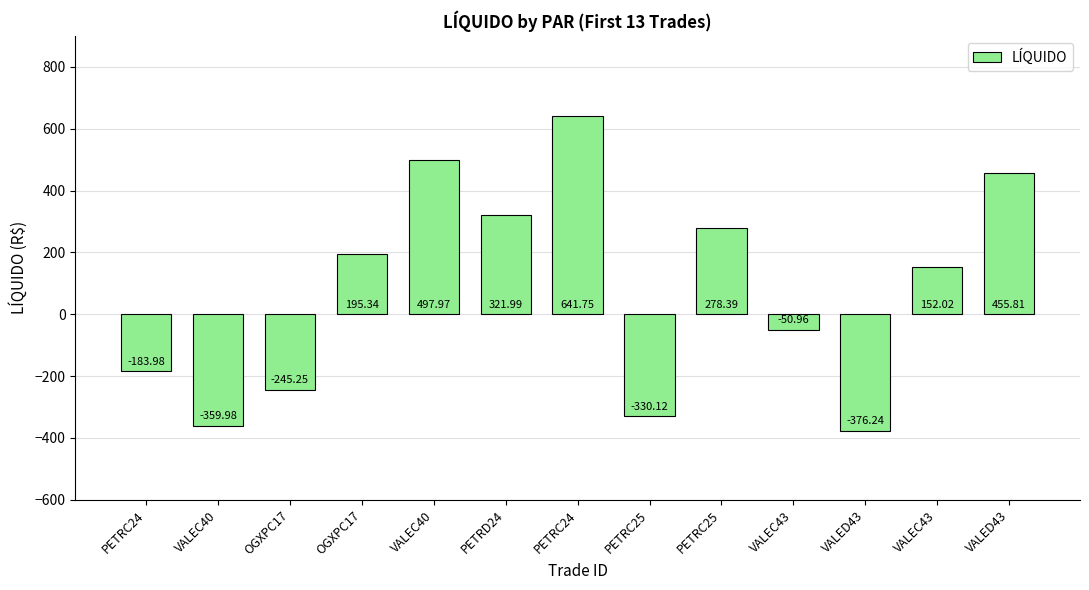

What is the change in value from PETRC24 to VALEC43?

-489.7